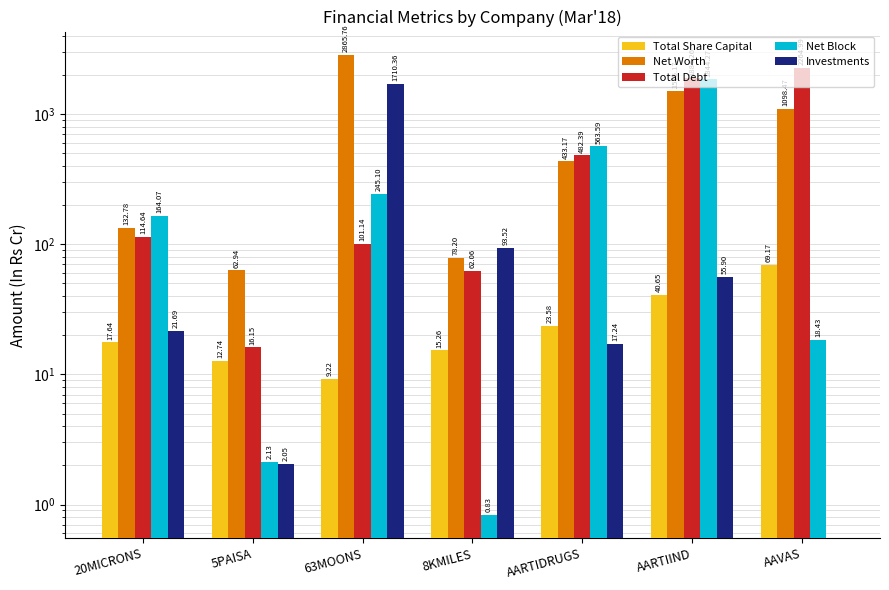

What is the average value of the Investments series?

271.5